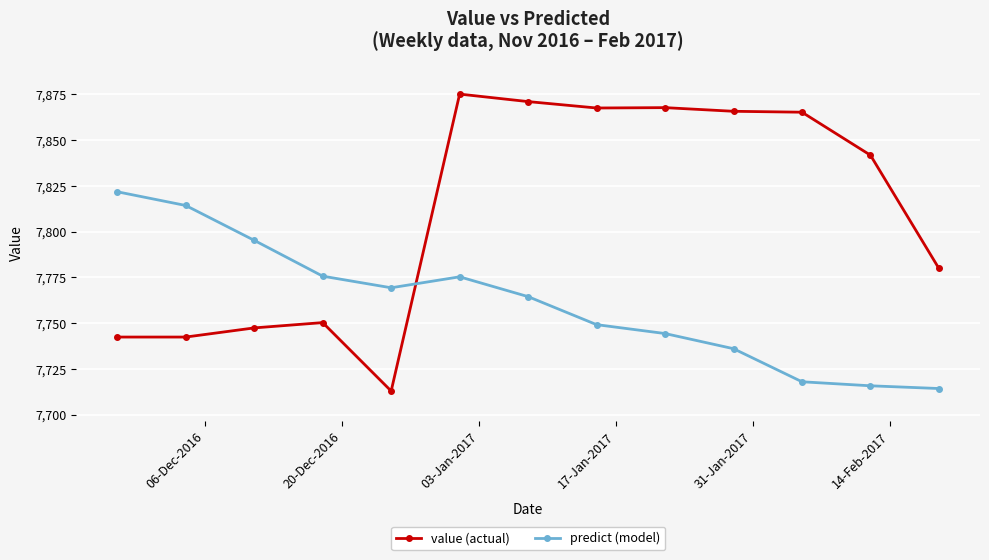

What is the maximum value shown in the chart?

7875.2